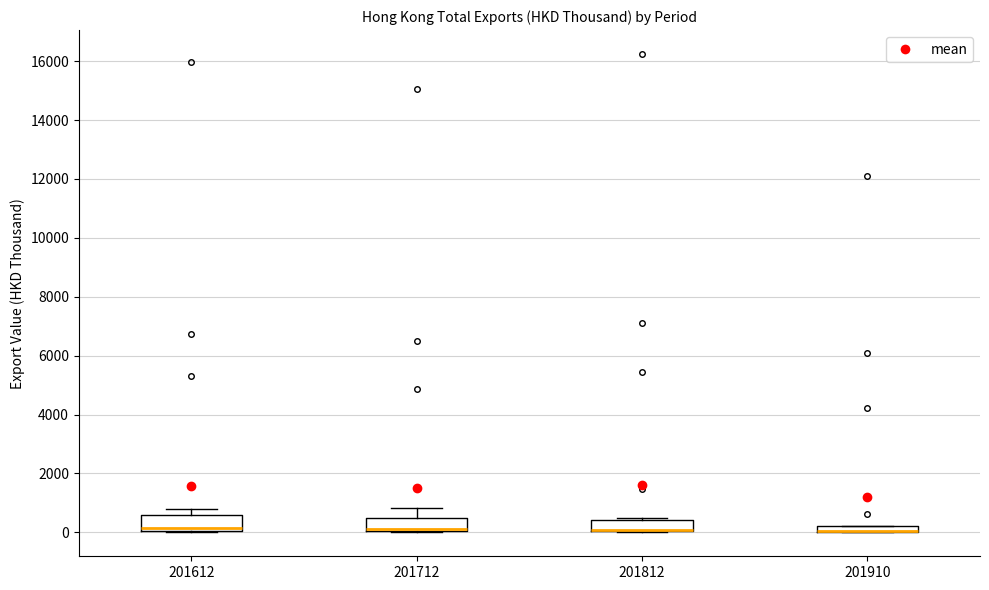

Where is the upper edge of the box at x = 201712 on the y-axis? The values are not printed on the chart, so give them approximately, as read against the axis.

400